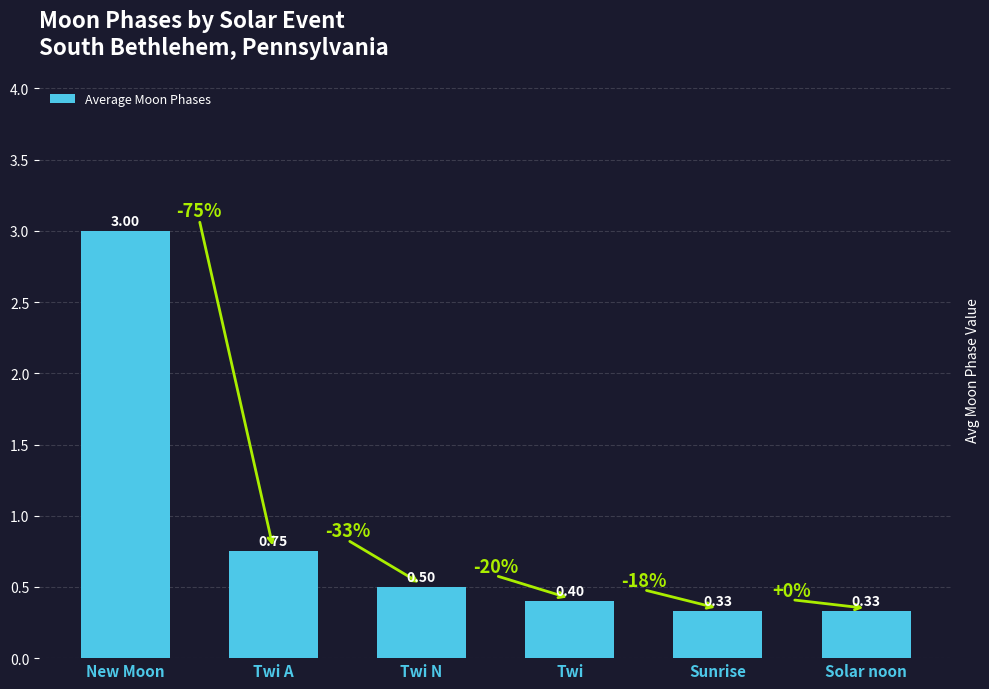

What is the label of the 1st bar from the left?

New Moon